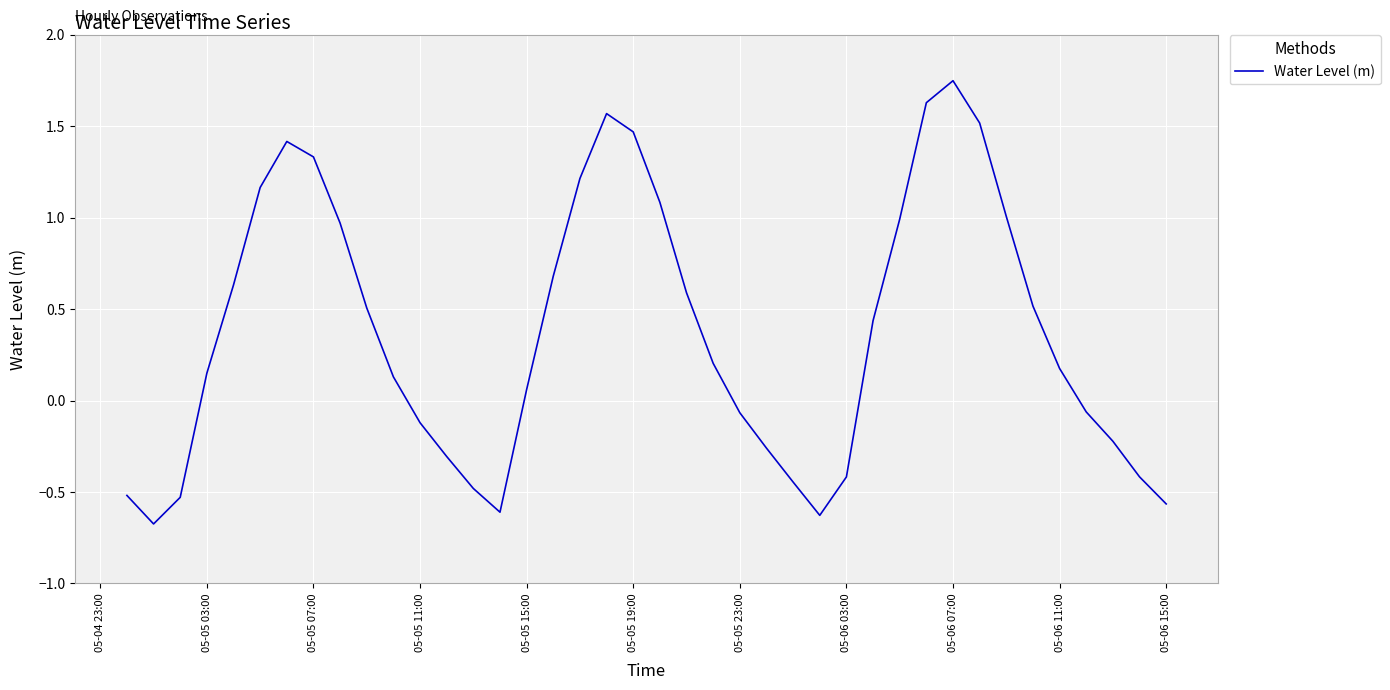

Count the number of data series in this chart.

1